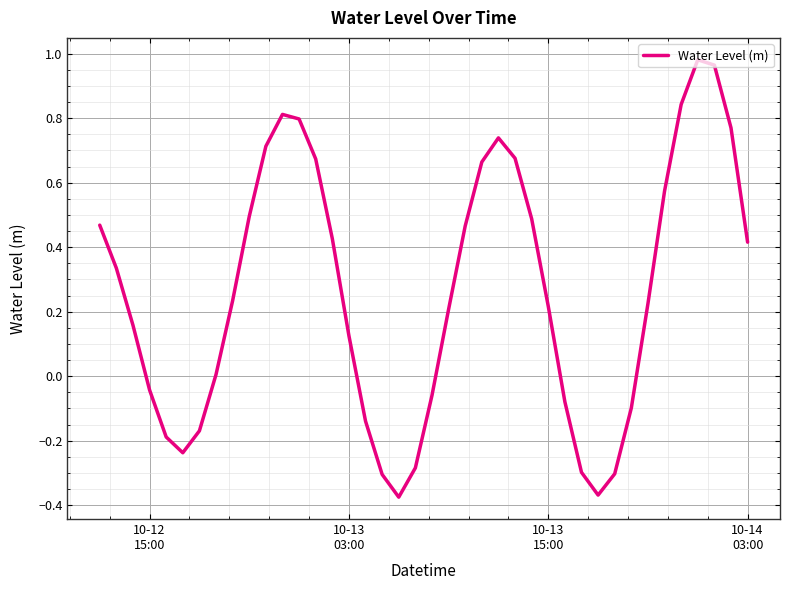

What is the difference between the maximum and minimum values?

1.4